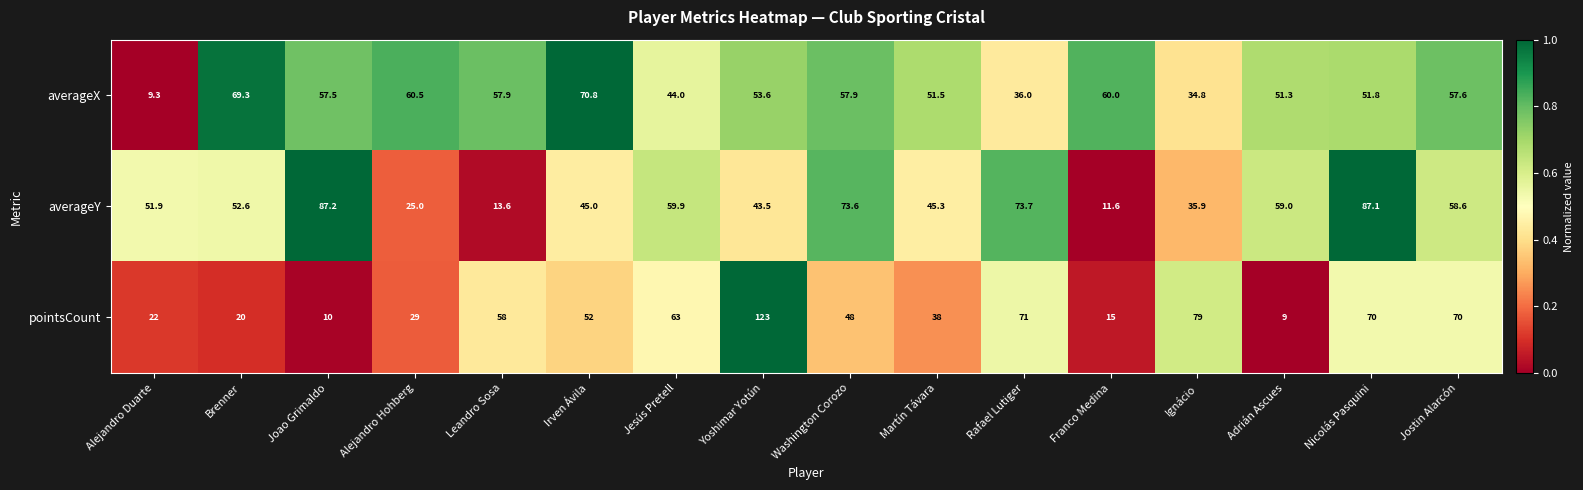

Rank the series by their maximum value, from lowest to highest.

averageX, averageY, pointsCount